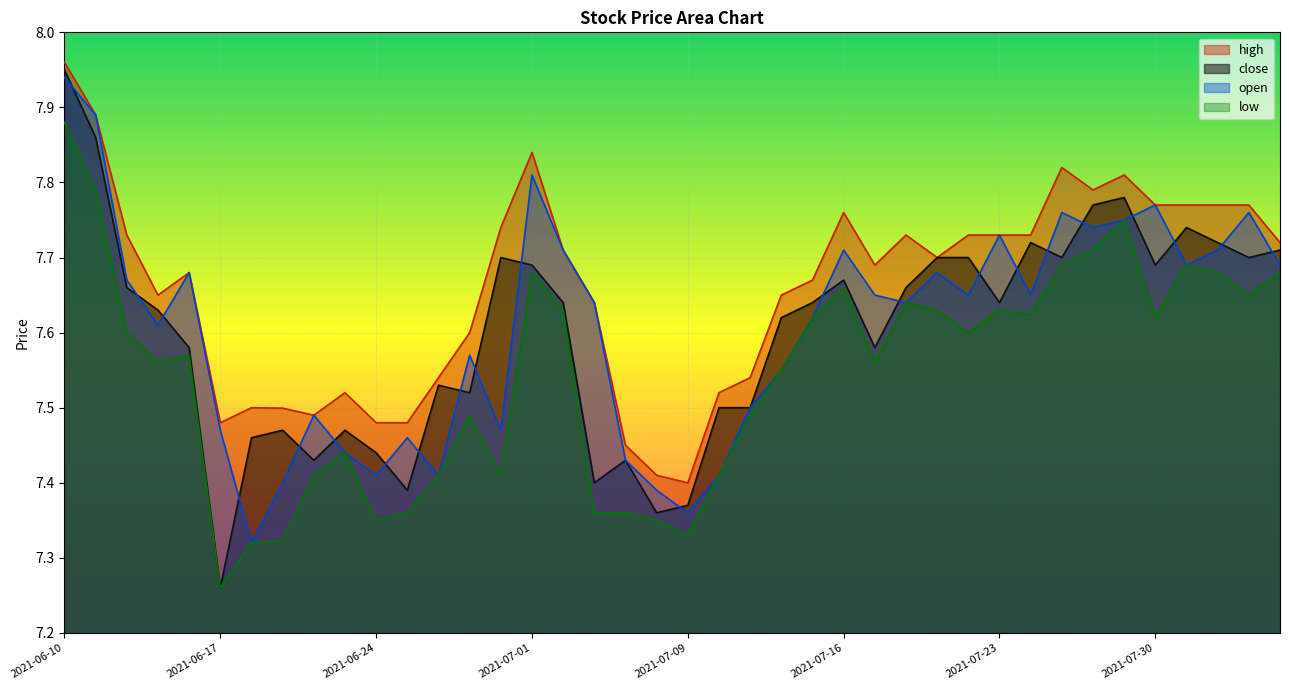

Where is the first local maximum for close?

2021-06-21